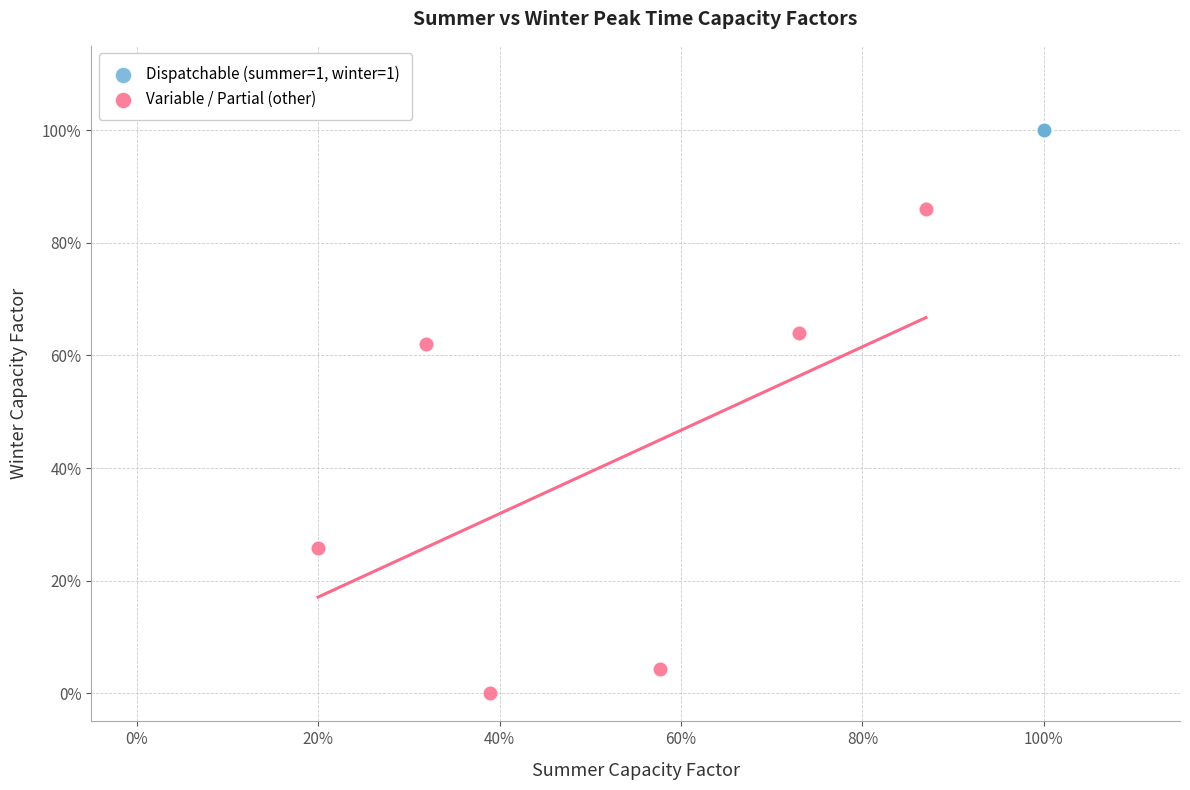

What are all the series names shown in the legend?

Dispatchable (summer=1, winter=1), Variable / Partial (other)